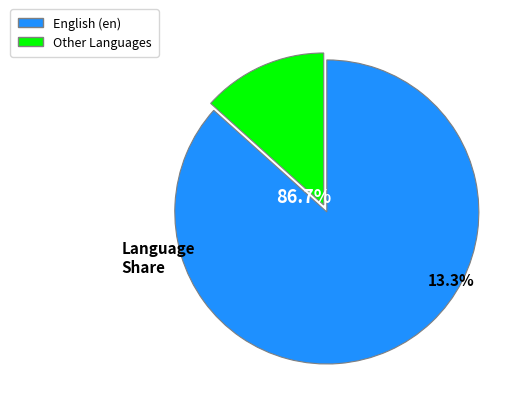

Which has a higher value, en or en?

en